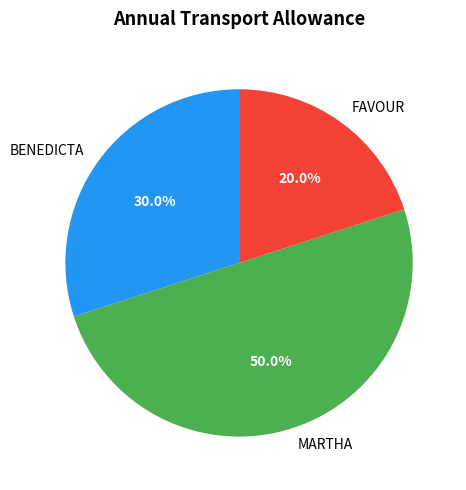

To the nearest percent, what is the difference between the BENEDICTA and MARTHA slice percentages?

20%